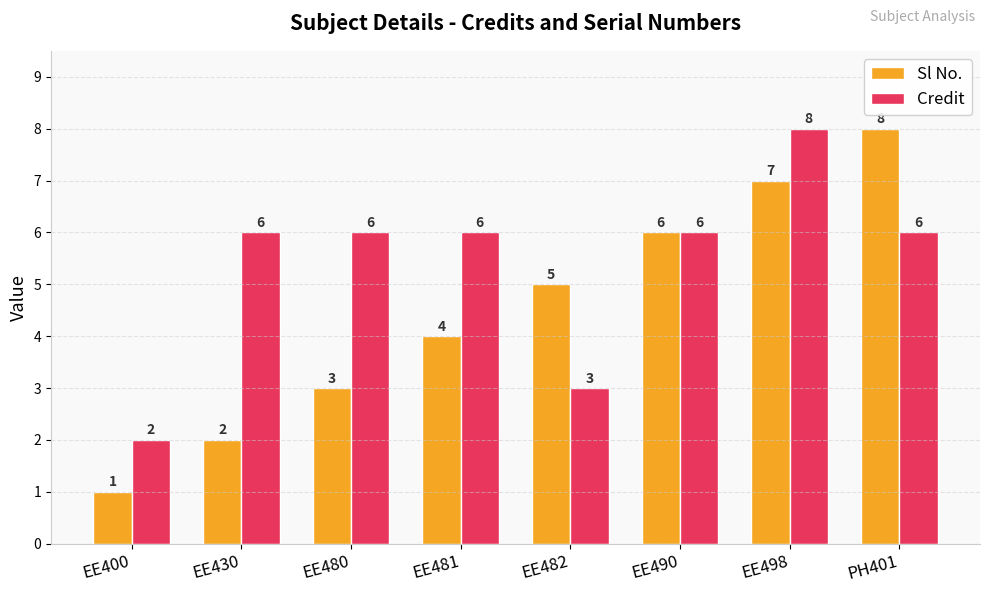

What is the difference between the second highest and minimum values in the Credit series?

4